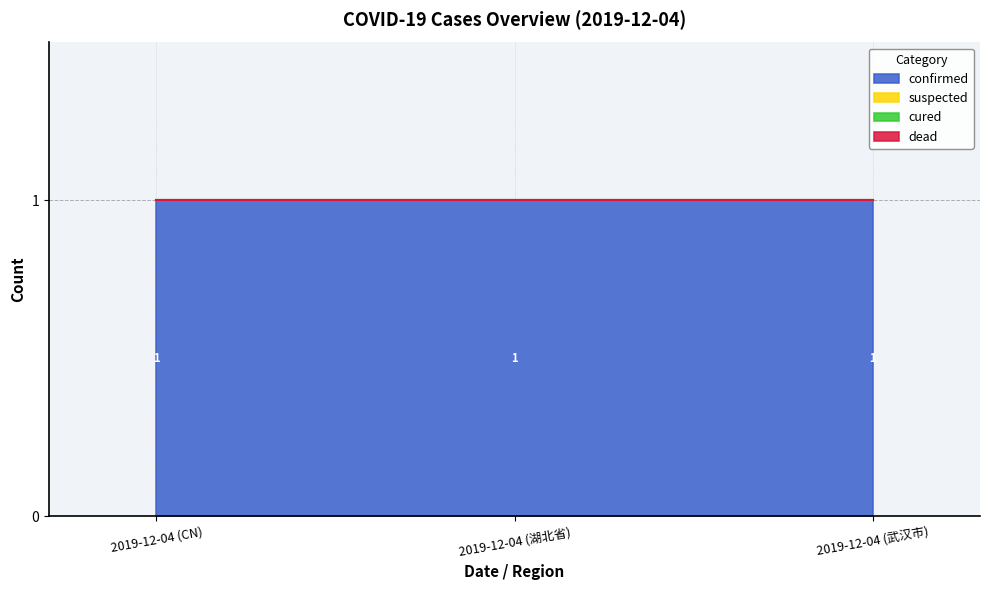

Is it true that confirmed equals 1 at 2019-12-04 (武汉市)?

True